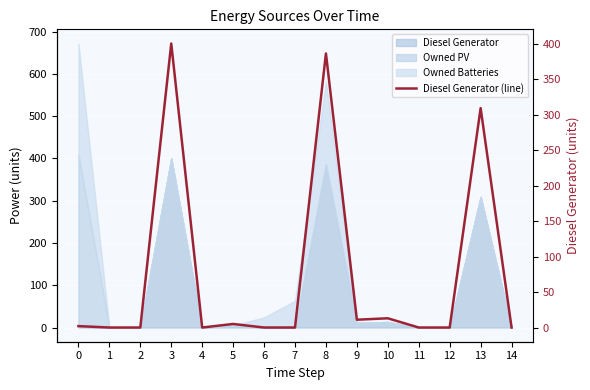

True or false: the data shows 13 at 10.

True